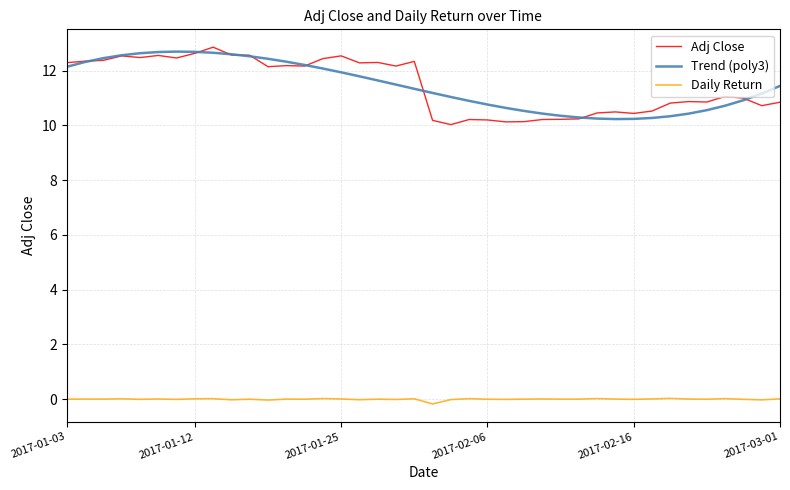

True or false: Daily Return and Adj Close intersect in this chart.

False